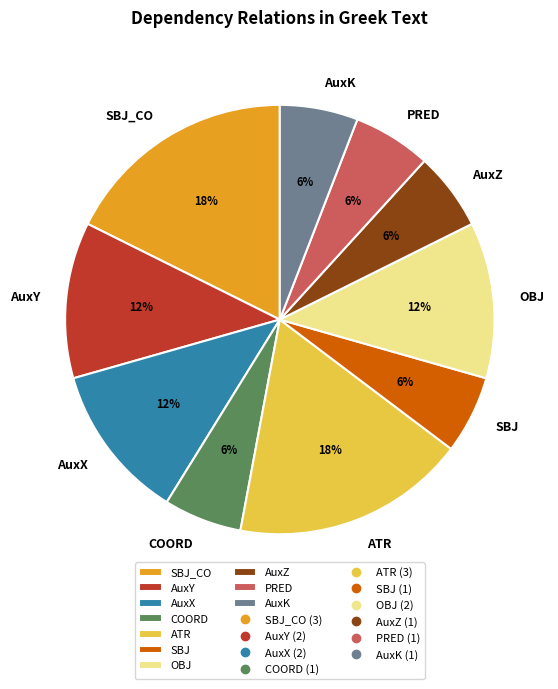

What is the ratio of the value at ATR to the value at SBJ_CO?

1.0